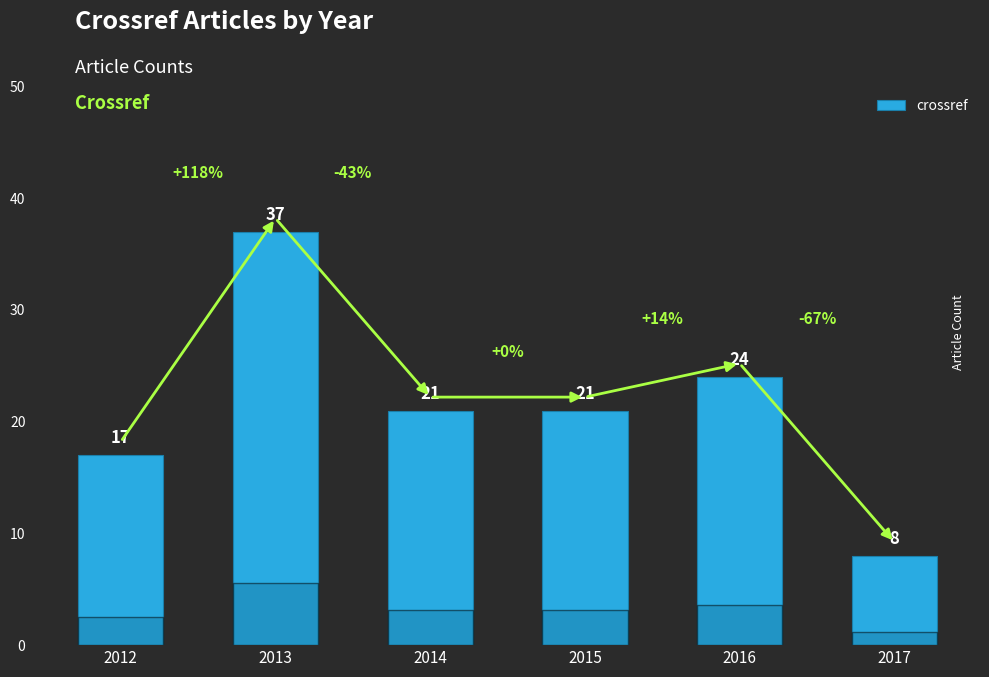

What is the sum of the values at 2017 and 2015?

29